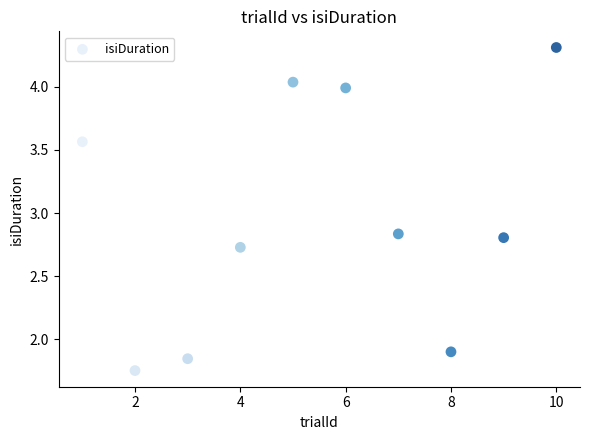

What is the average Y value?

3.0